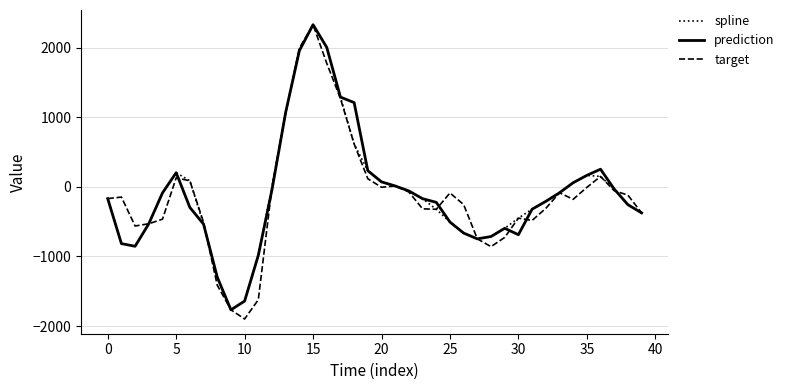

What is the lowest value of the prediction series?

-1767.2